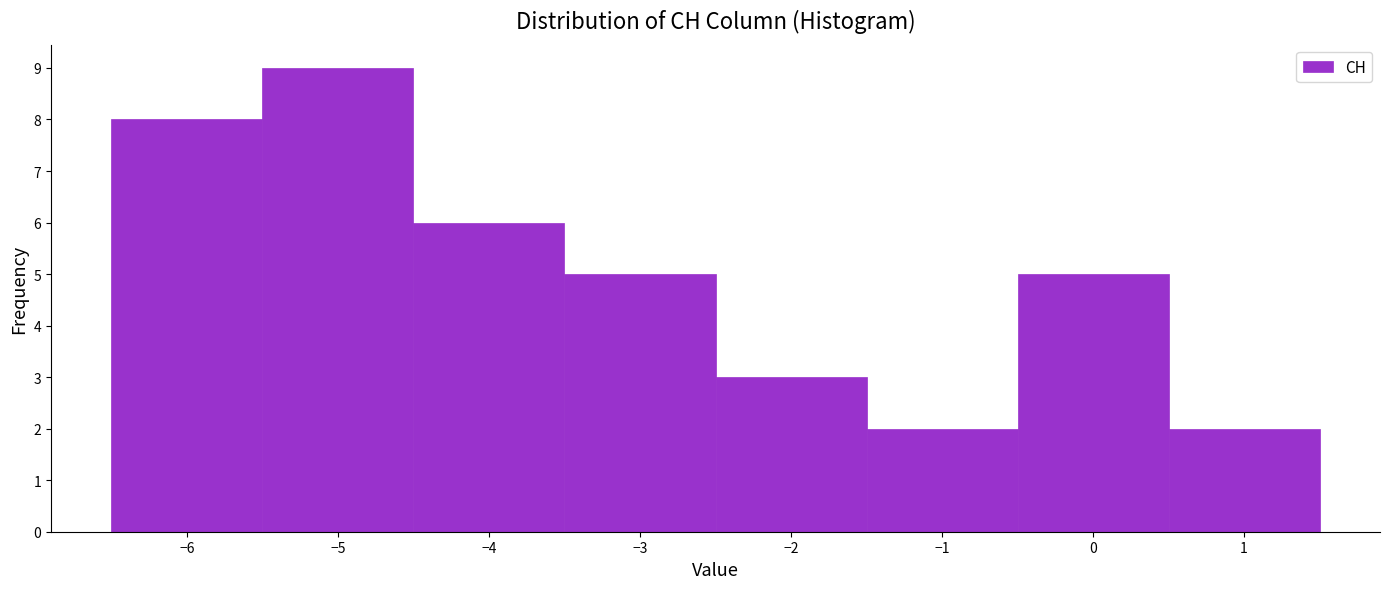

Over which range of the x-axis is the bar tallest?

-5.5 to -4.5